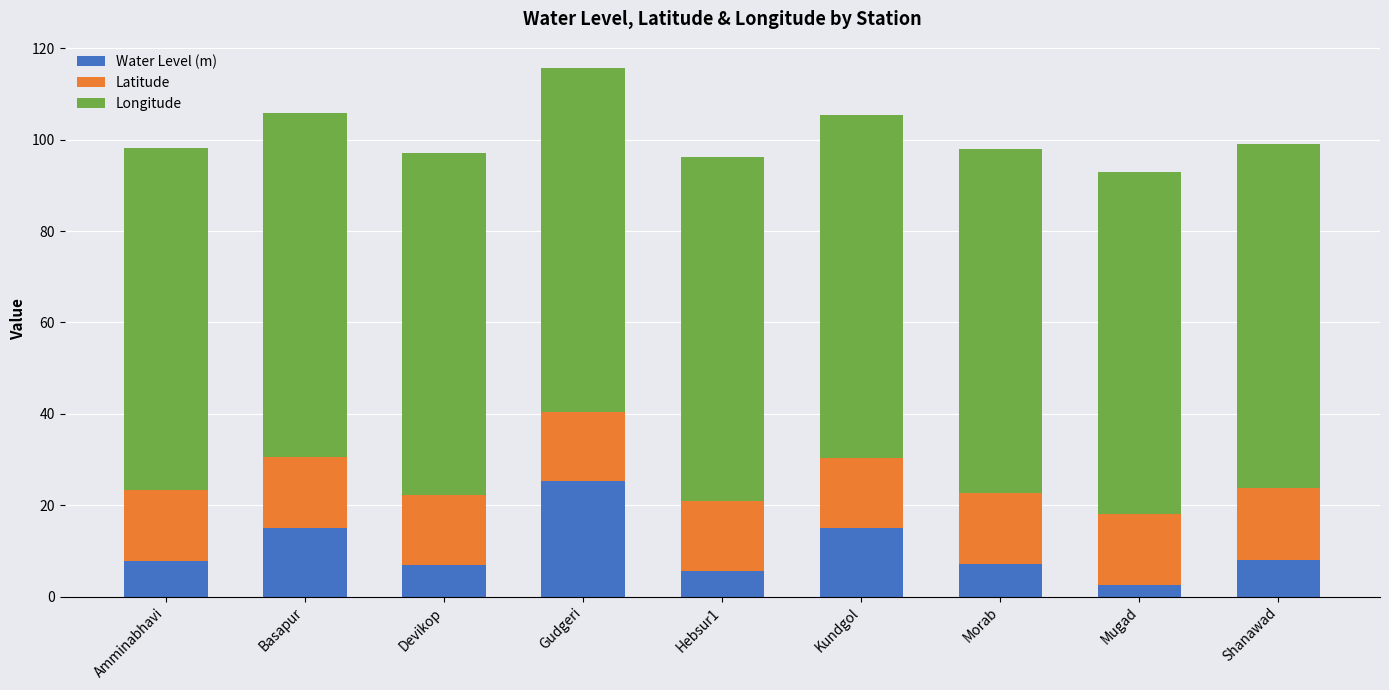

The Water Level (m) series shows 7.7 at Amminabhavi. True or false?

True